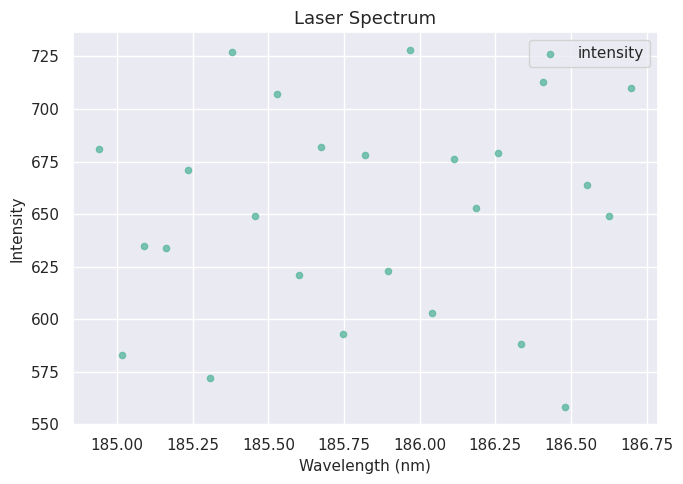

What is the range of Y values (max minus min)?

170